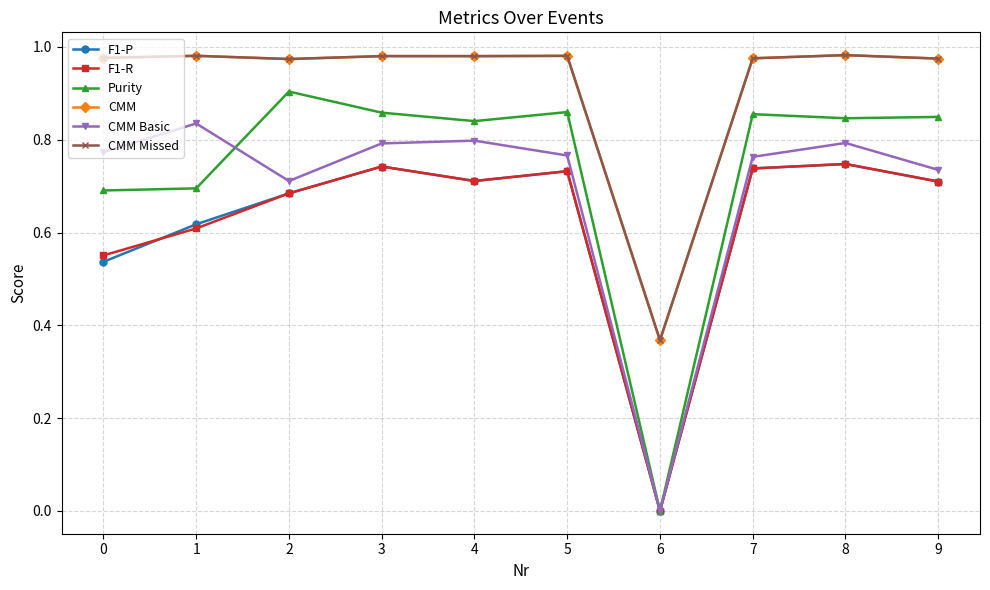

Is this an area chart (filled region under the line)?

No